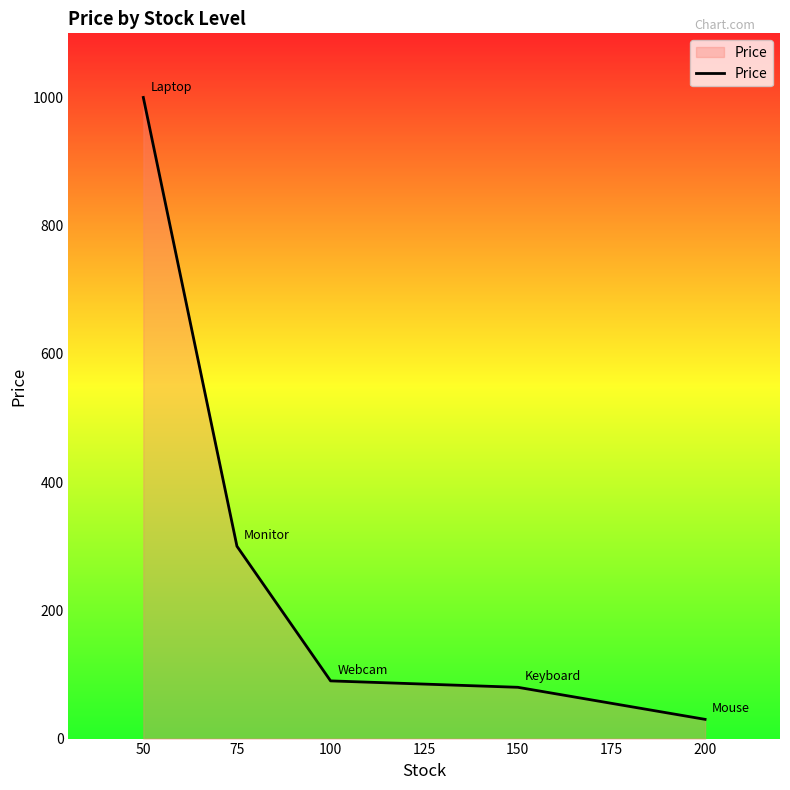

The chart shows a value of 30.0 at 200. True or false?

True